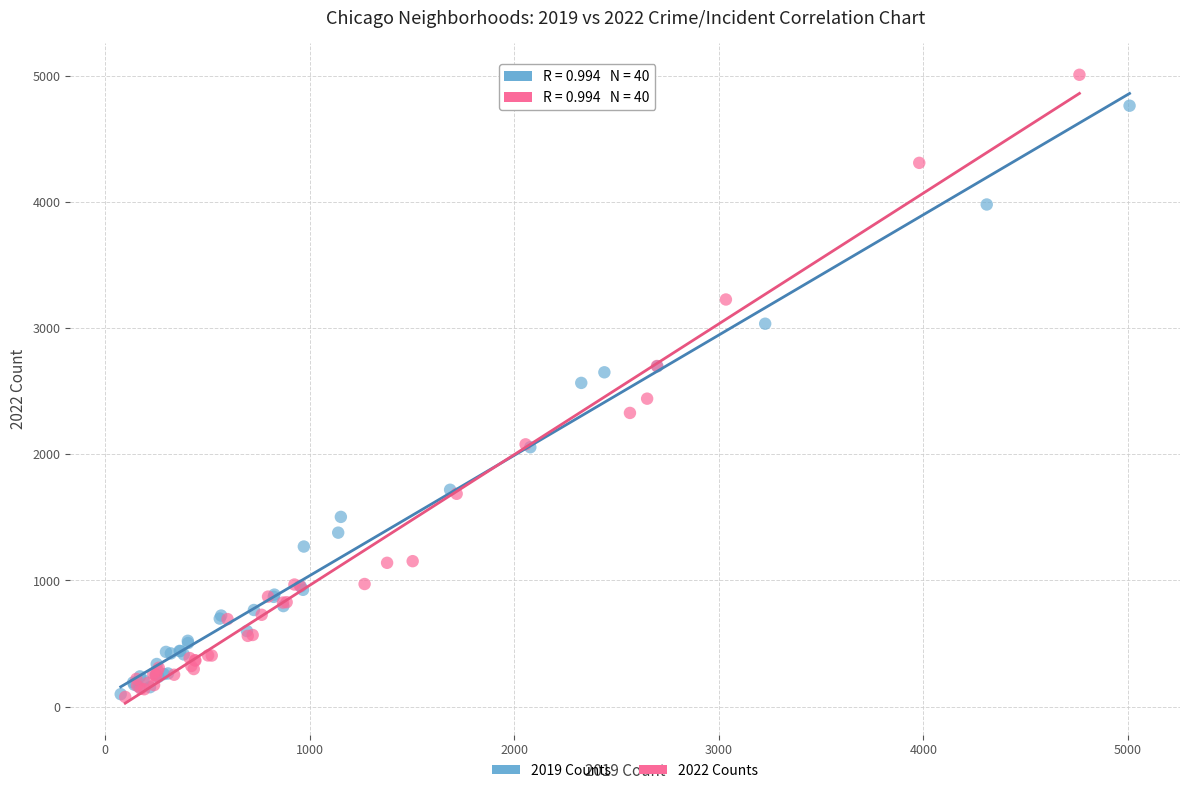

Which series contains the highest Y value?

2022 Counts